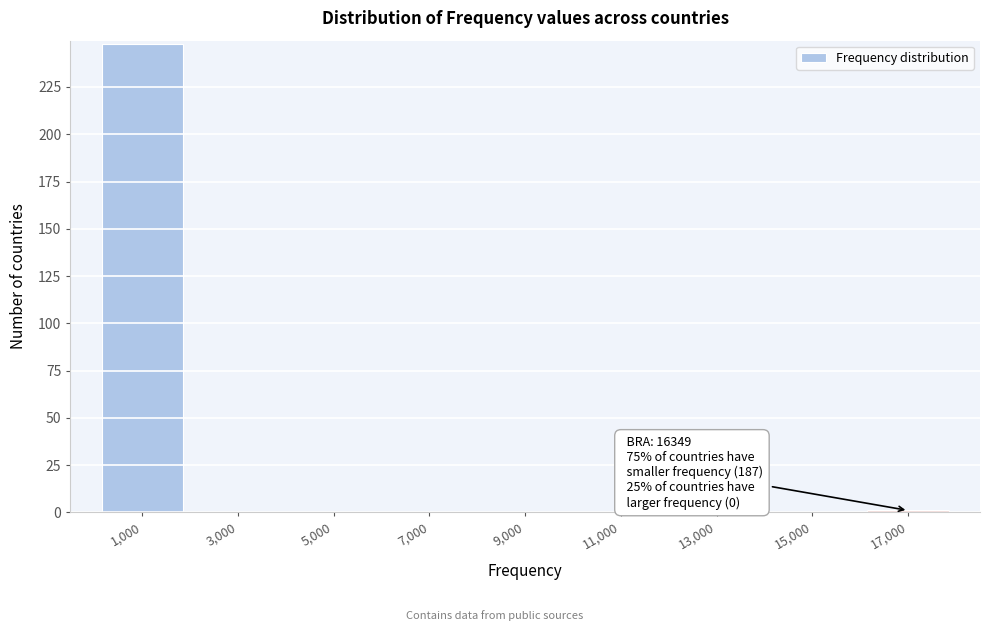

Which range on the x-axis has the tallest bar?

0 to 2000